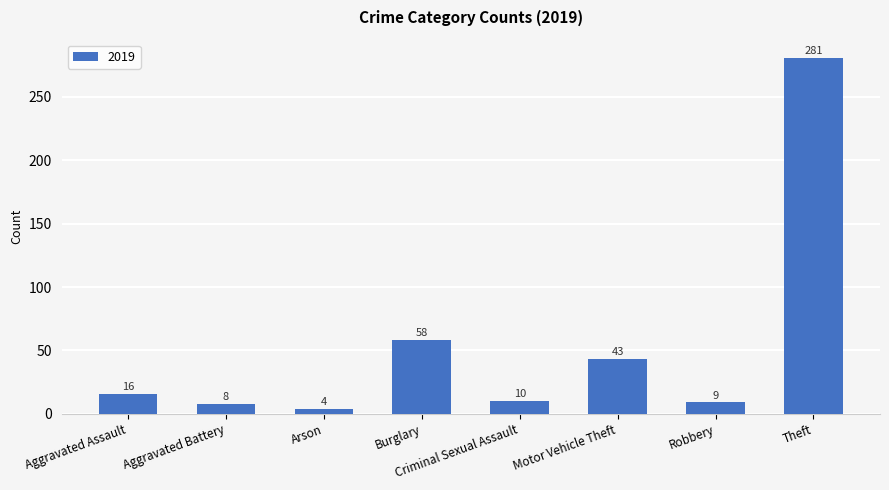

What is the ratio of the value at Criminal Sexual Assault to the value at Aggravated Assault?

0.6